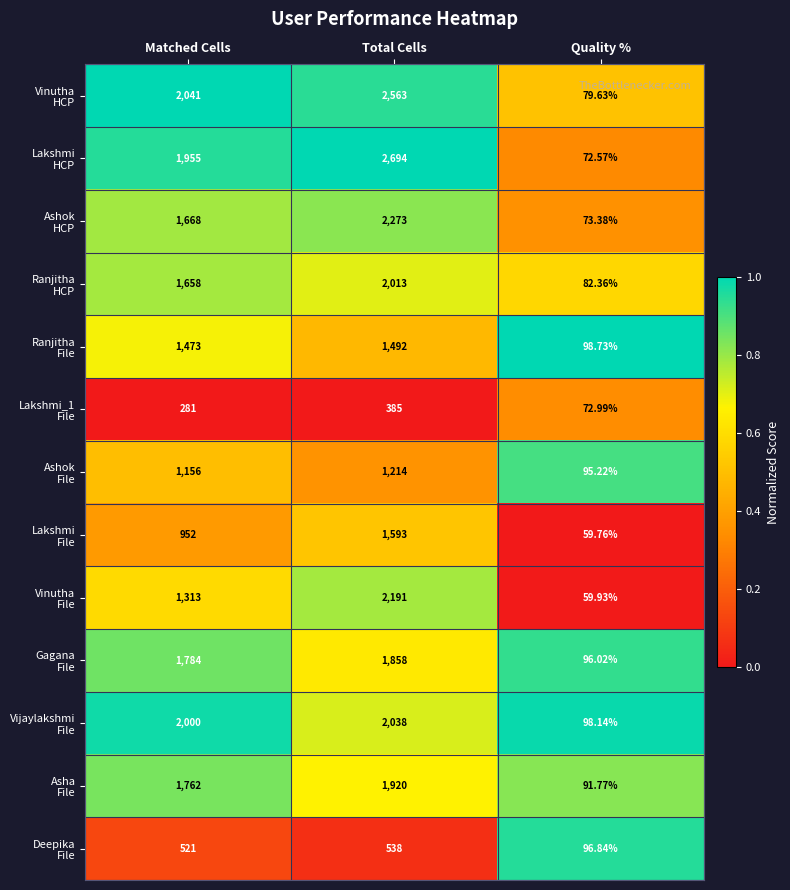

What is the total value across all series at Total Cells?

22772.0